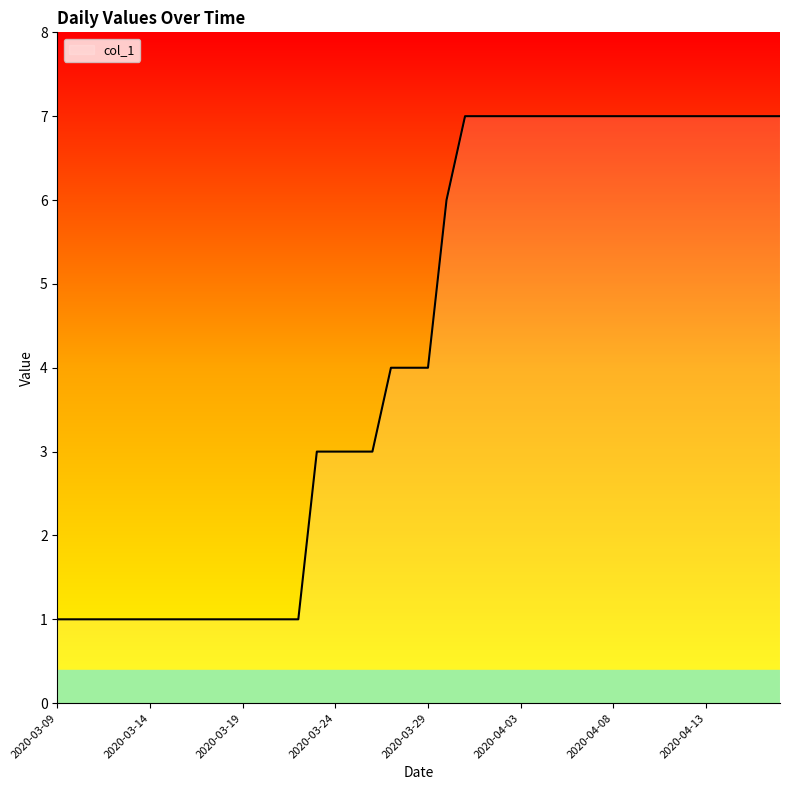

How many lines are shown in the chart?

1